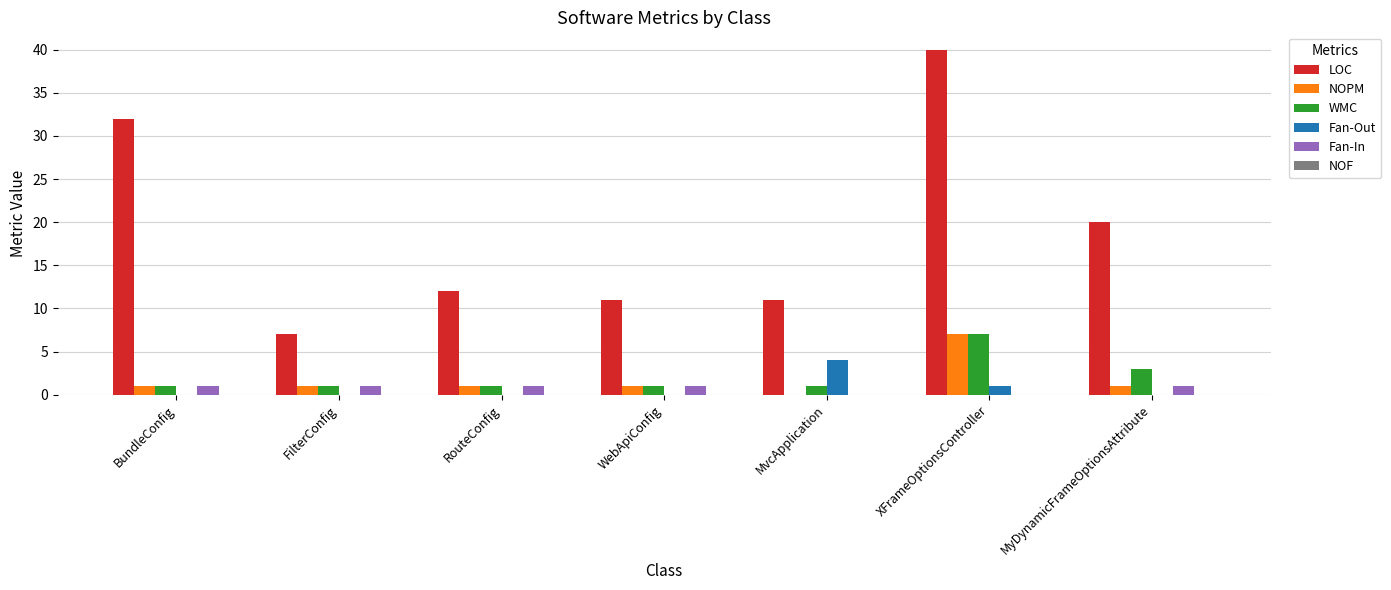

Are the bars horizontal?

No